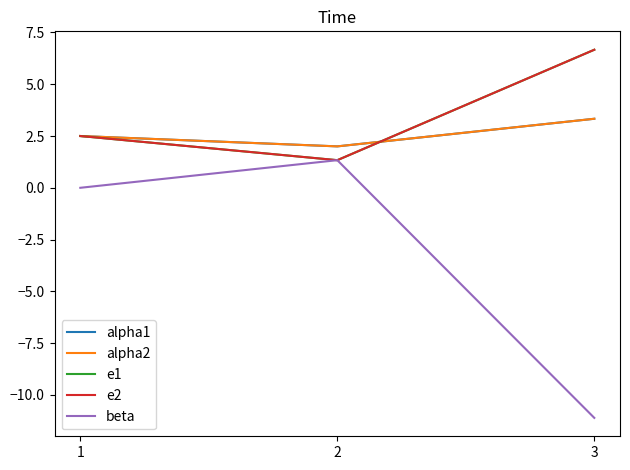

What is the lowest value of the alpha2 series?

2.0